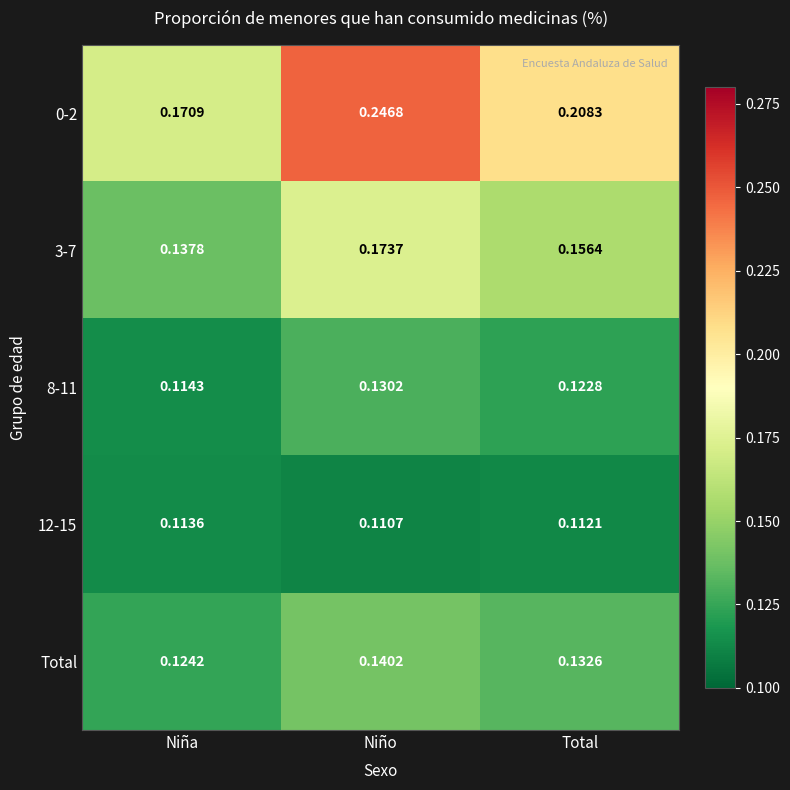

Is the value of 0-2 at Niña greater than the value of 3-7 at Niño?

No